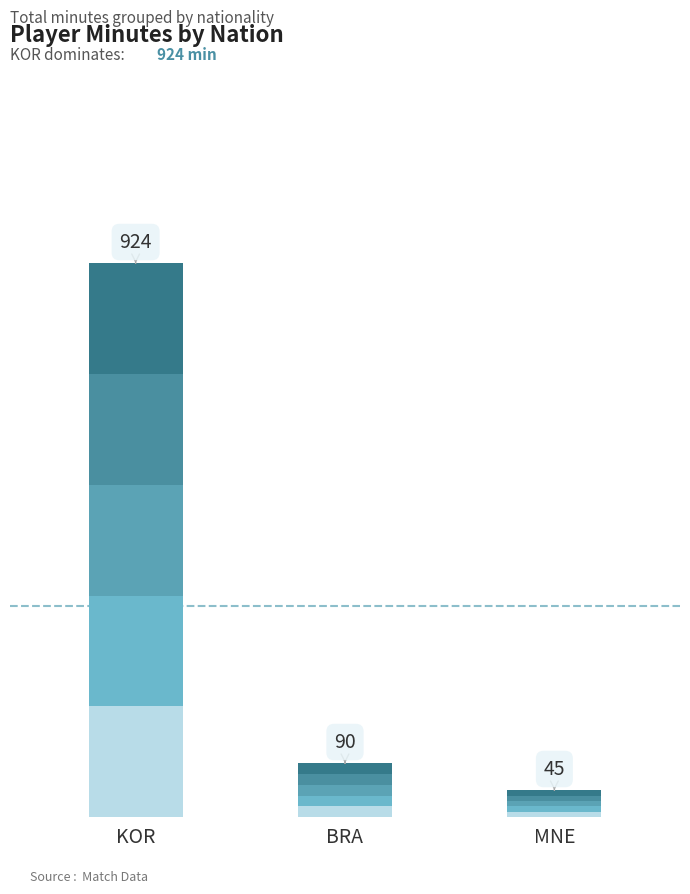

List the labels in order of value, largest first.

KOR, BRA, MNE